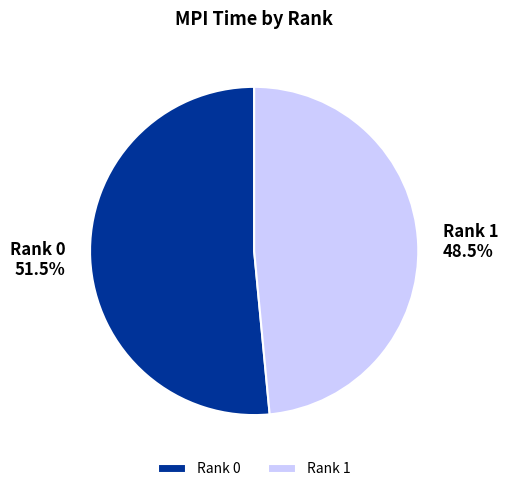

To the nearest percent, what is the average slice percentage?

50%